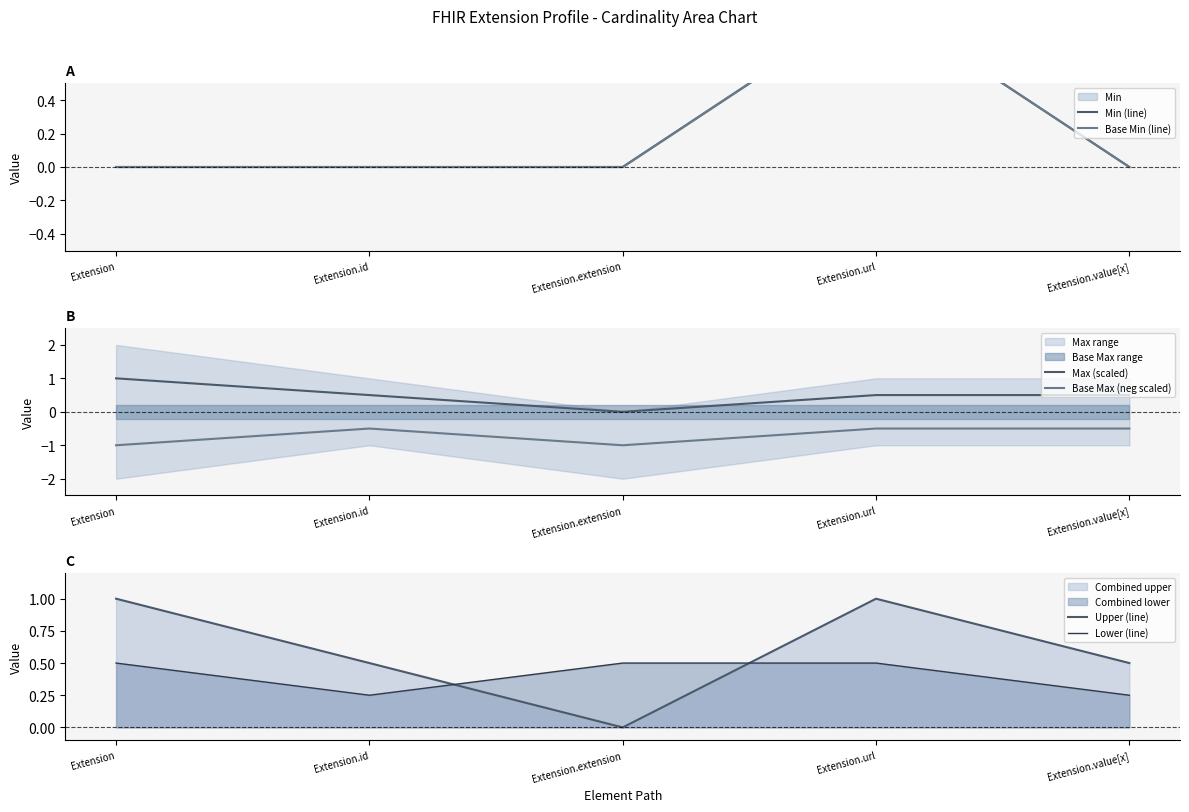

True or false: Base Max (neg scaled) and Upper (line) intersect in this chart.

False